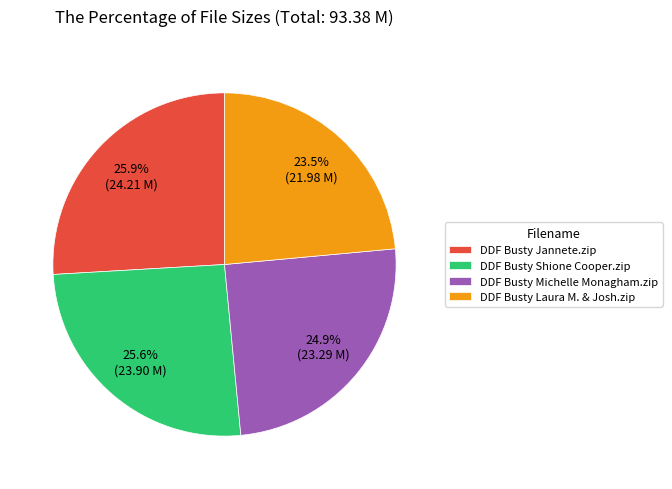

Does any single category account for the majority?

No